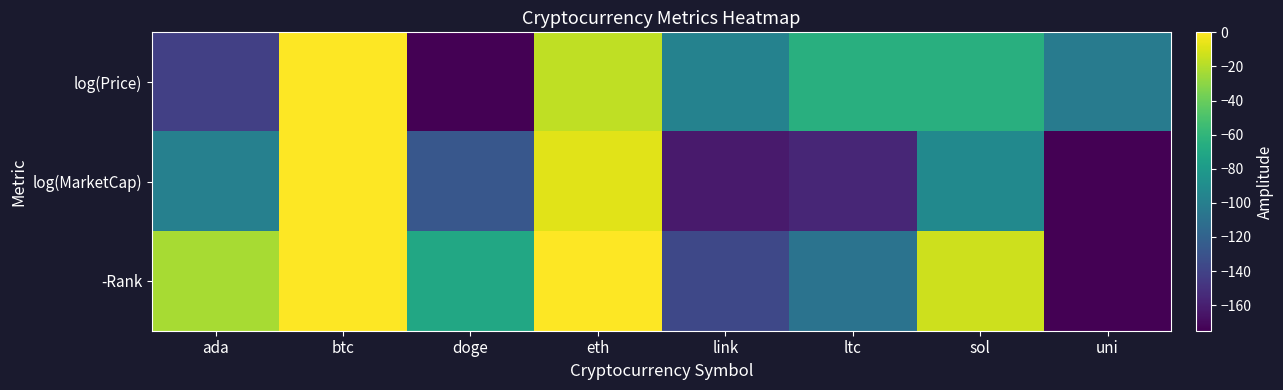

List the series in order of their peak value, highest first.

log(Price), log(MarketCap), -Rank